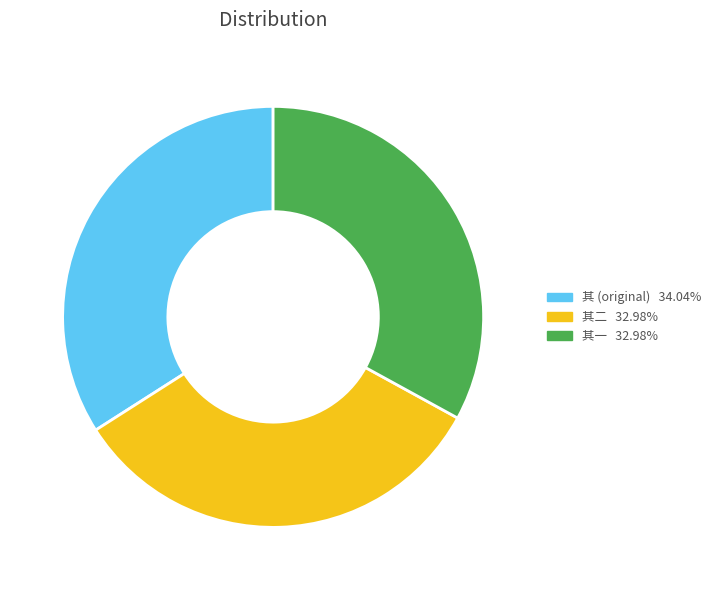

How many segments does this pie chart have?

3